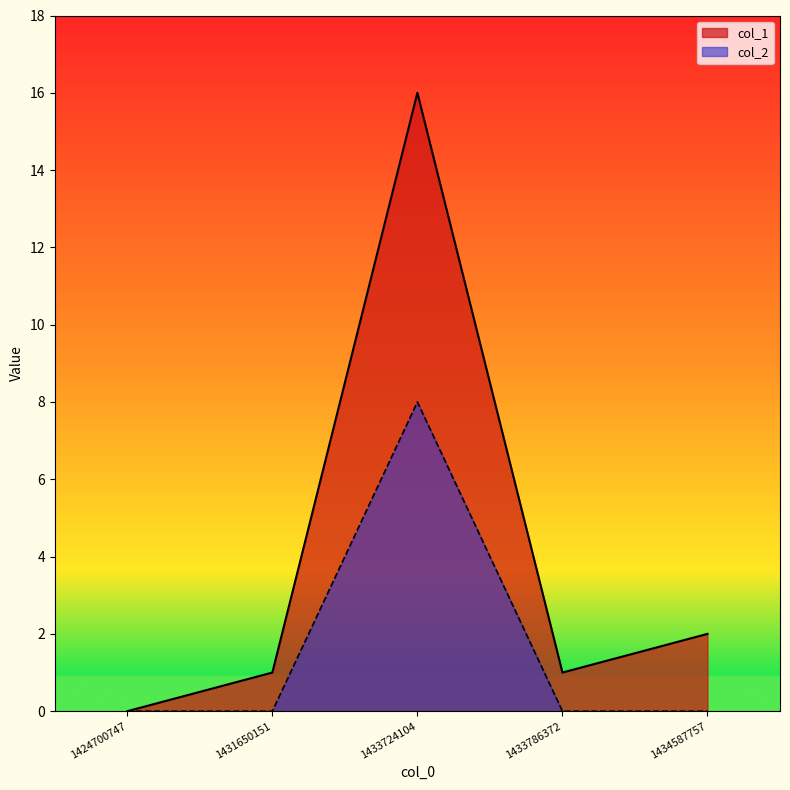

The col_1 series shows 7 at 1424700747. True or false?

False